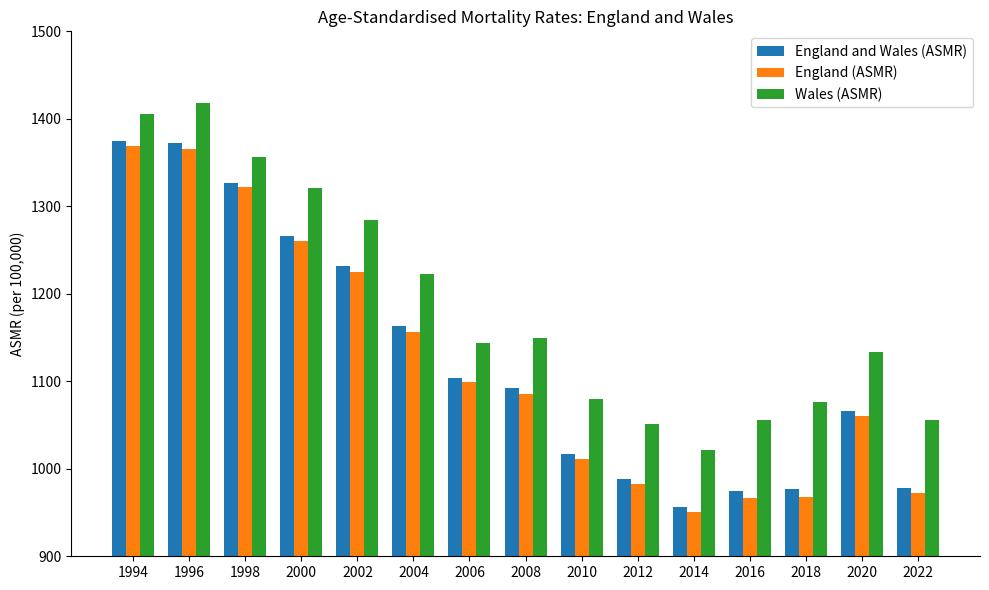

Which series has the largest total across all categories?

Wales (ASMR)